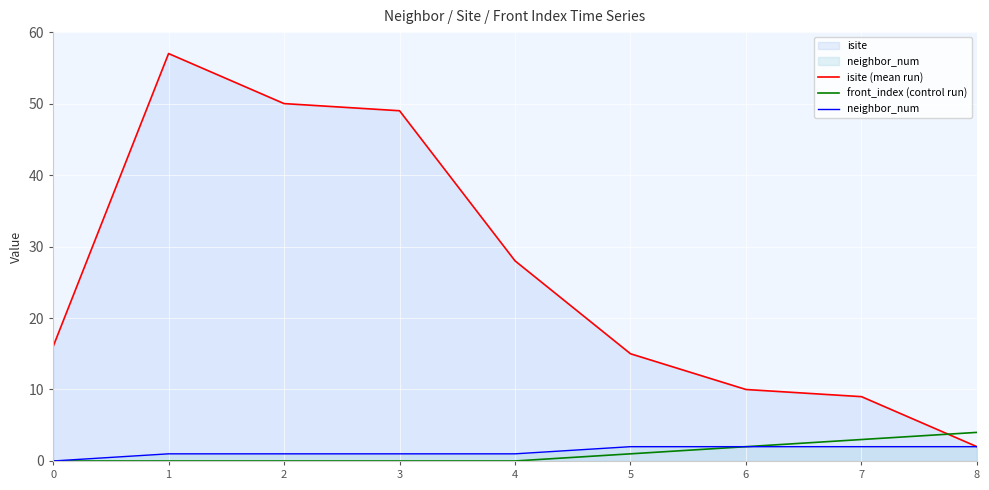

How many interior local peaks does the isite (mean run) series have?

1